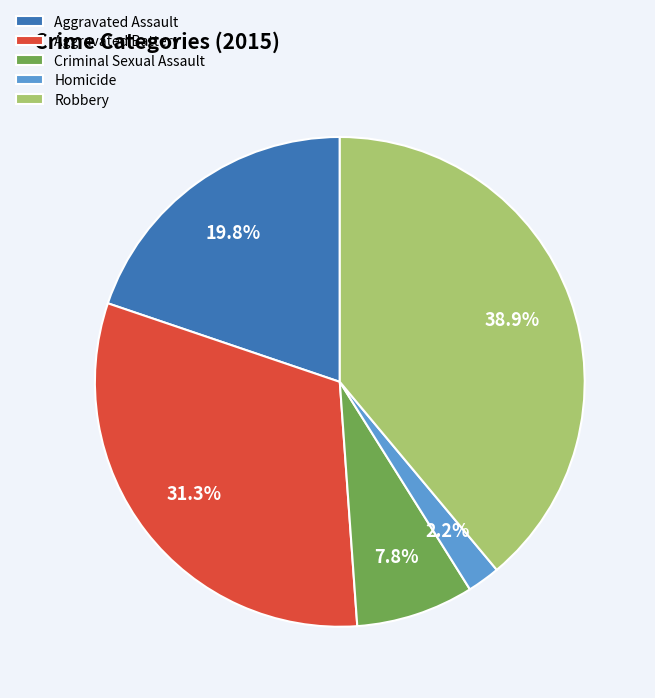

Does any single category account for the majority?

No